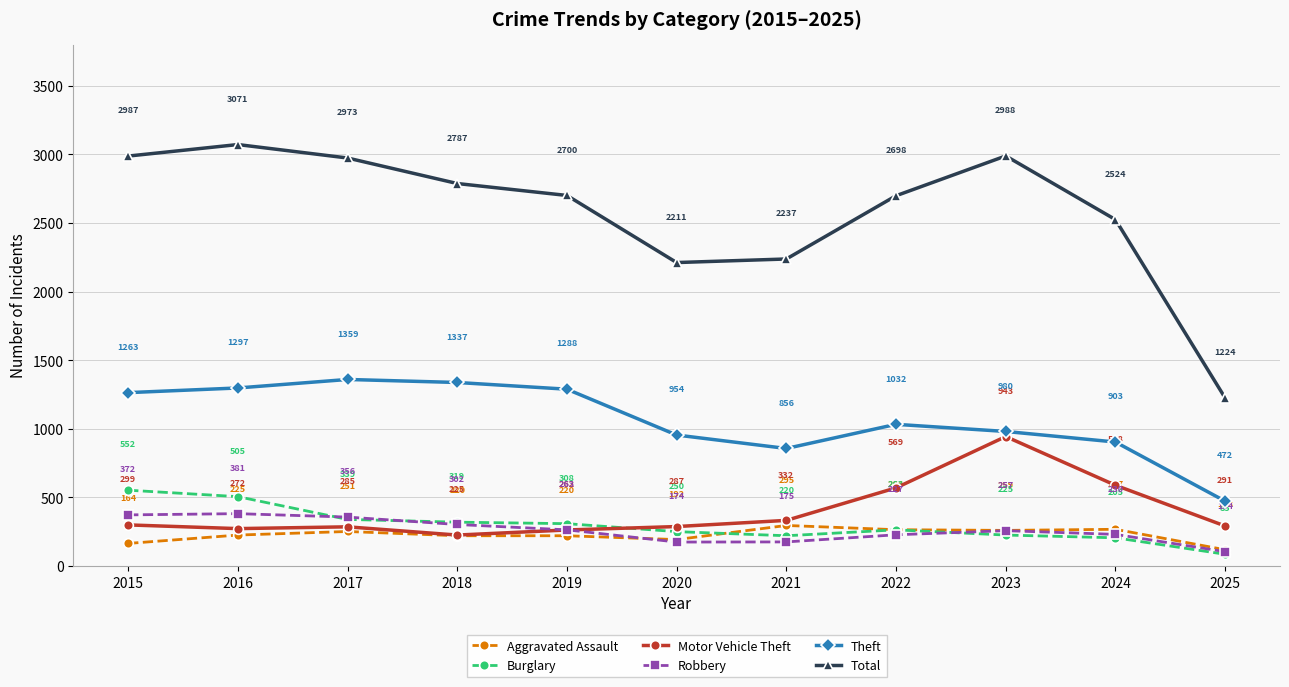

Between which two adjacent categories do Robbery and Aggravated Assault first intersect?

2019 and 2020